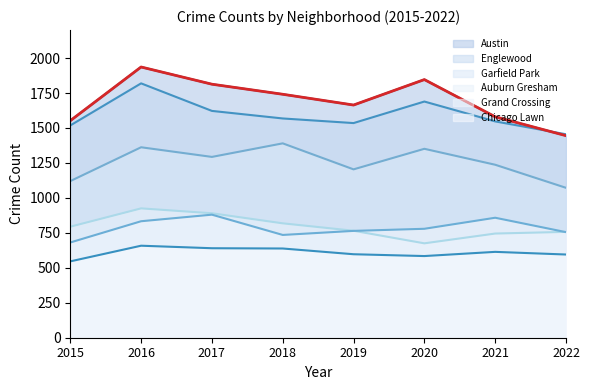

True or false: Grand Crossing and Garfield Park intersect in this chart.

False